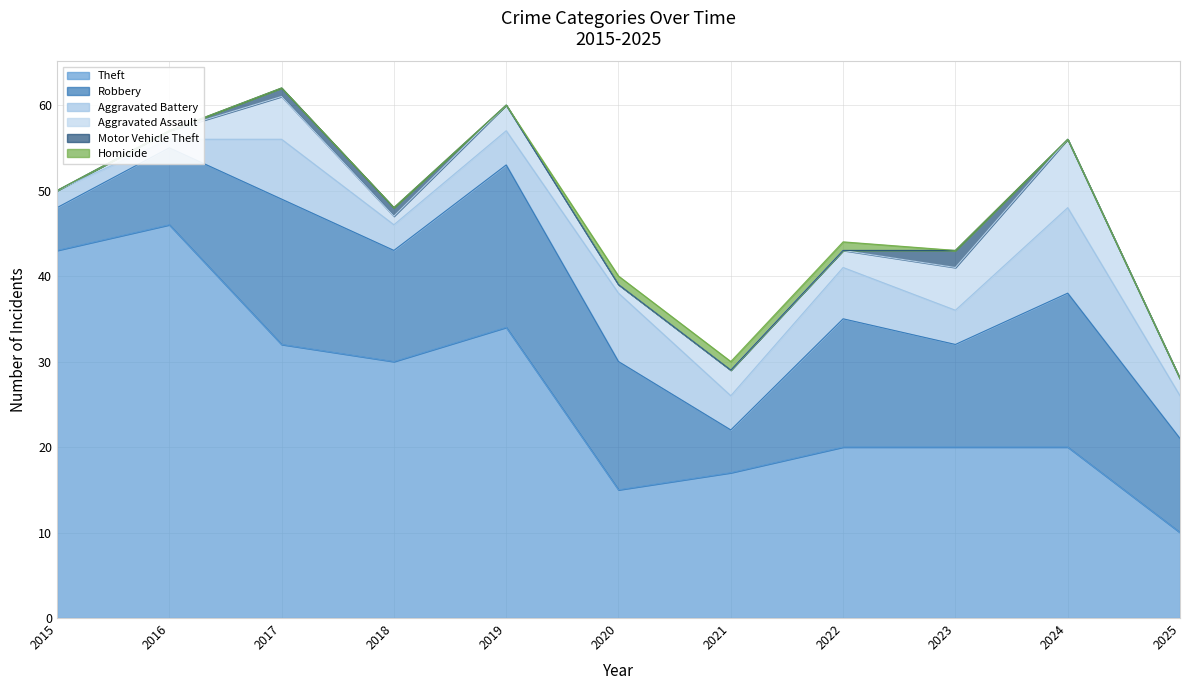

What are all the series names shown in the legend?

Theft, Robbery, Aggravated Battery, Aggravated Assault, Motor Vehicle Theft, Homicide